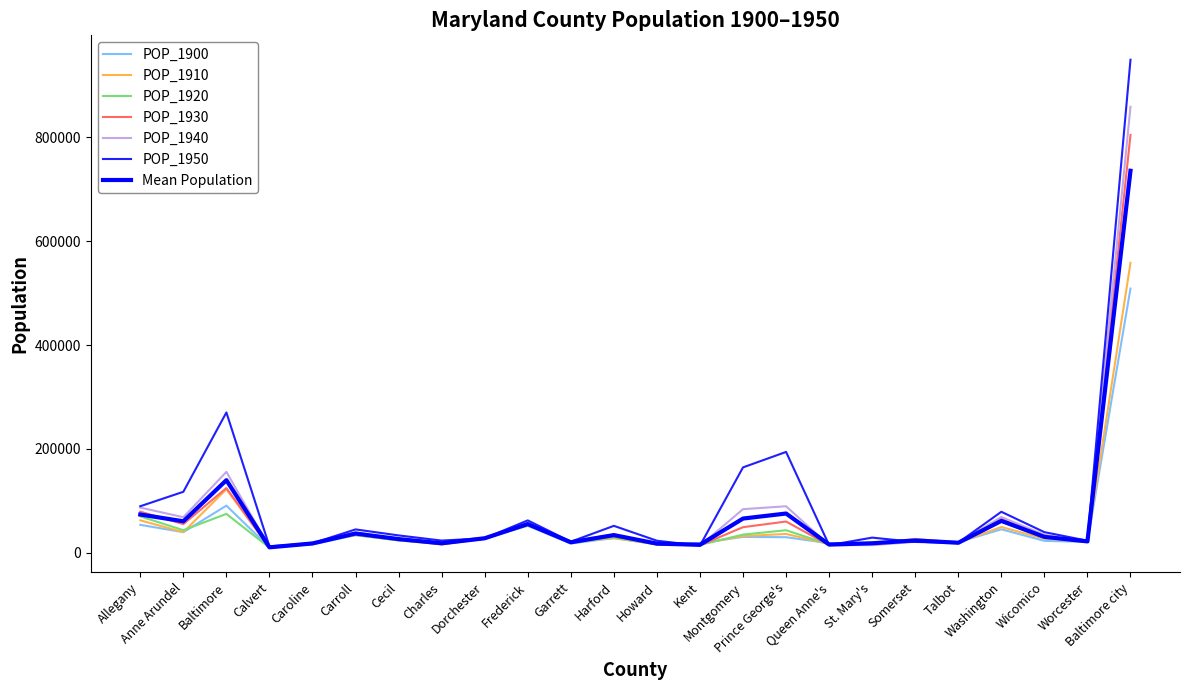

What is the lowest value of the POP_1930 series?

9528.0